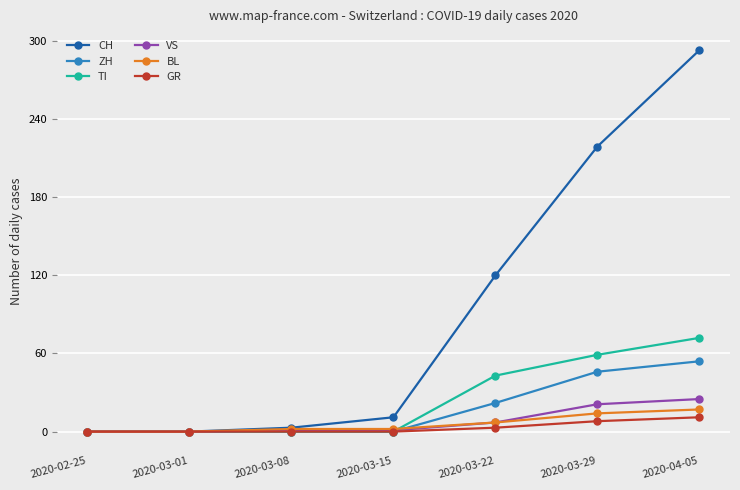

At how many categories does at least one series exceed 68?

3